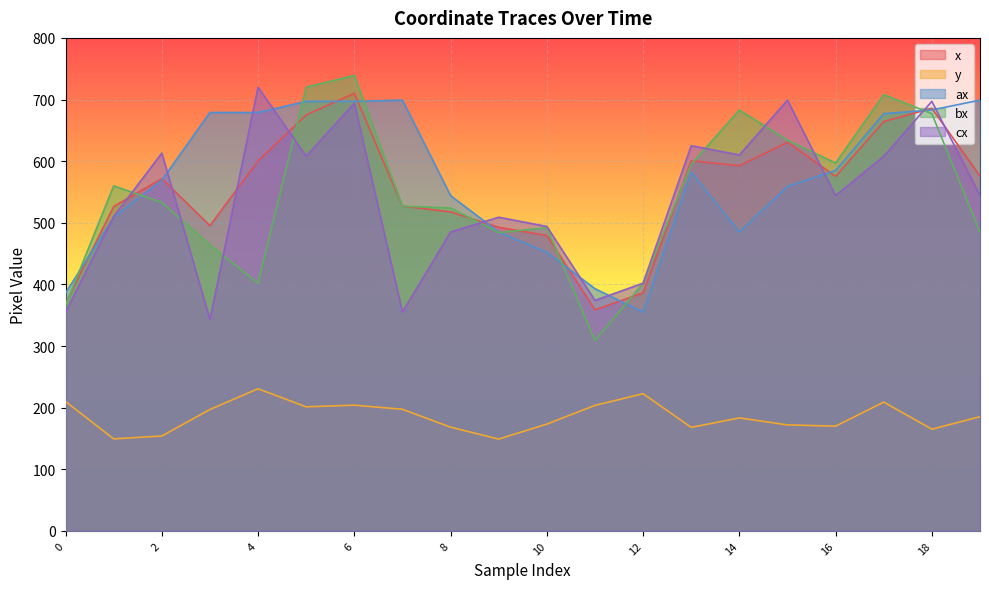

What is the sum of all bx values?

10901.0